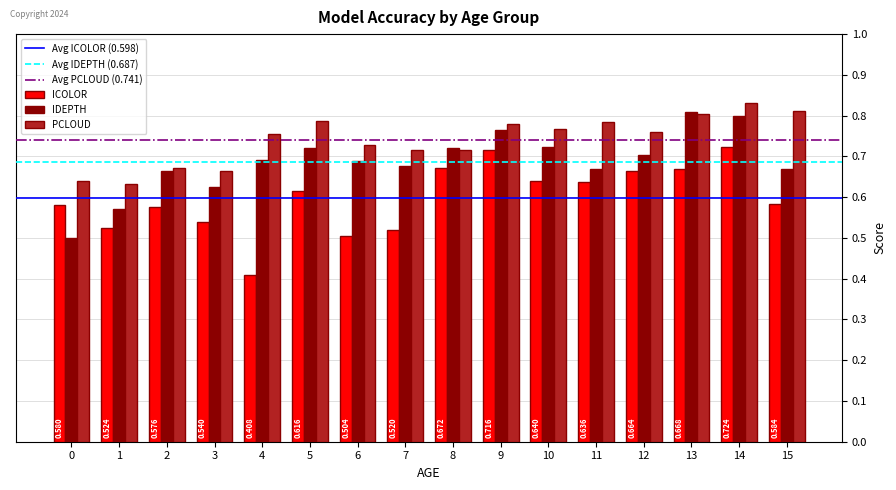

What is the sum of the ICOLOR values at 8 and 6?

1.2